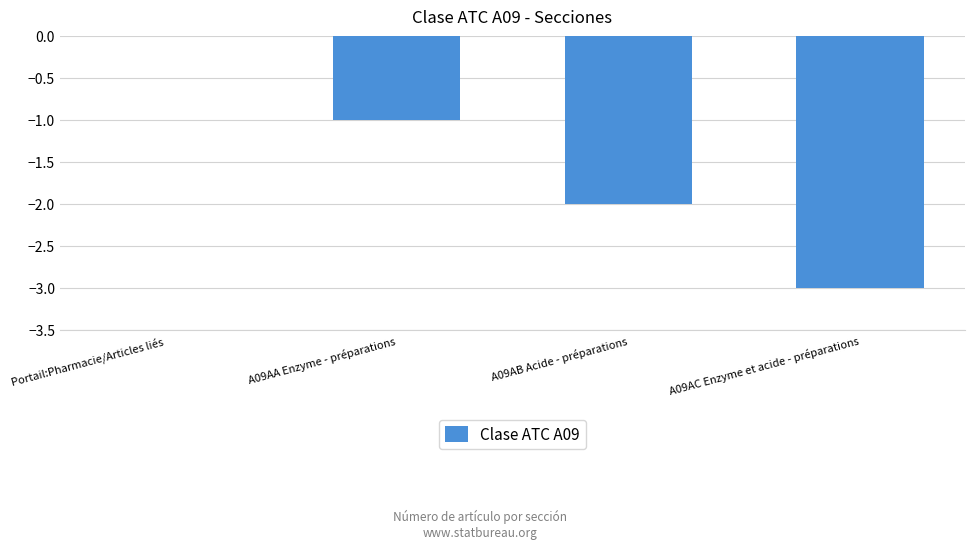

The chart shows a value of -1 at A09AA Enzyme - préparations. True or false?

True